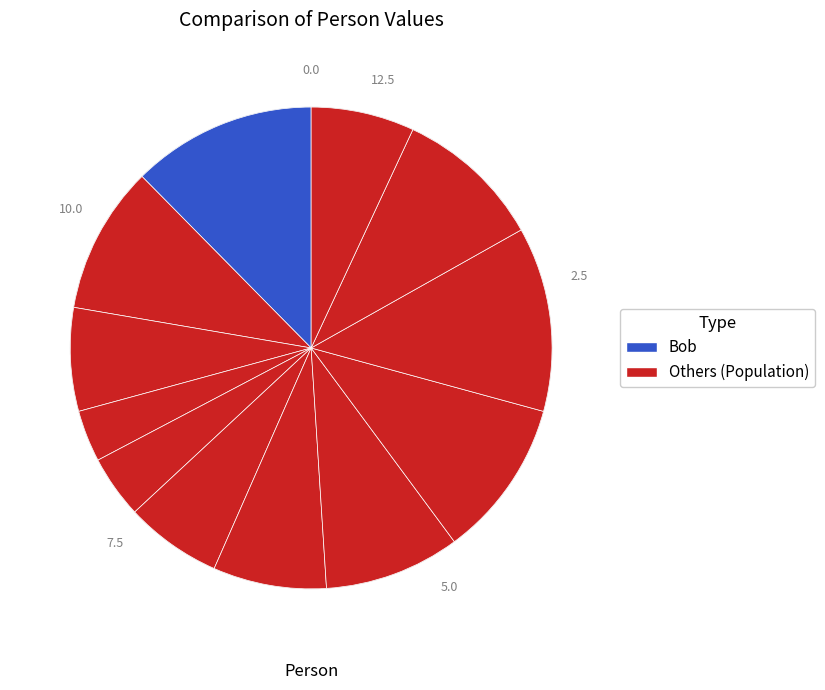

How many segments does this pie chart have?

12